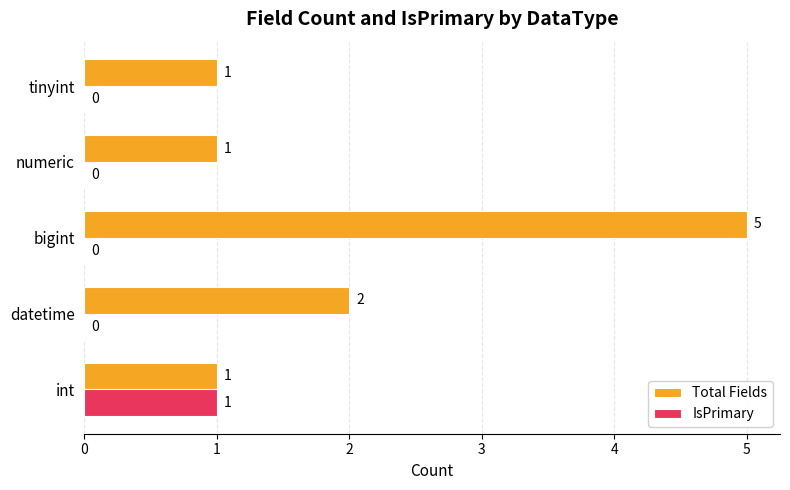

Which series has the largest total across all categories?

Total Fields